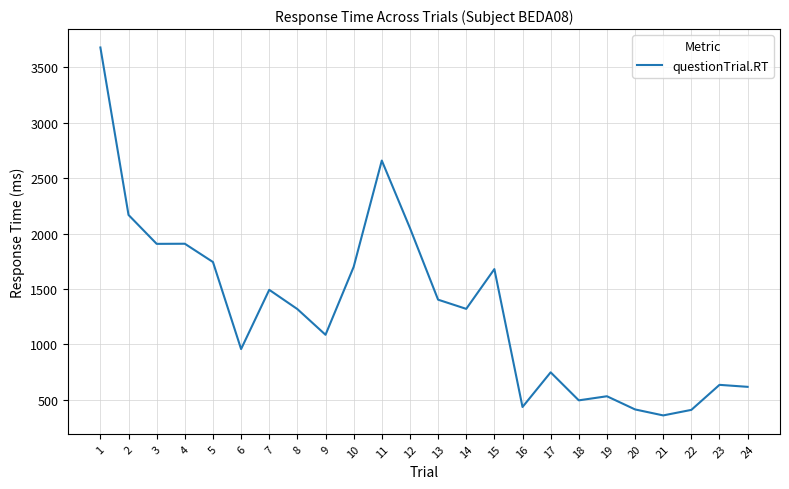

What is the average value?

1321